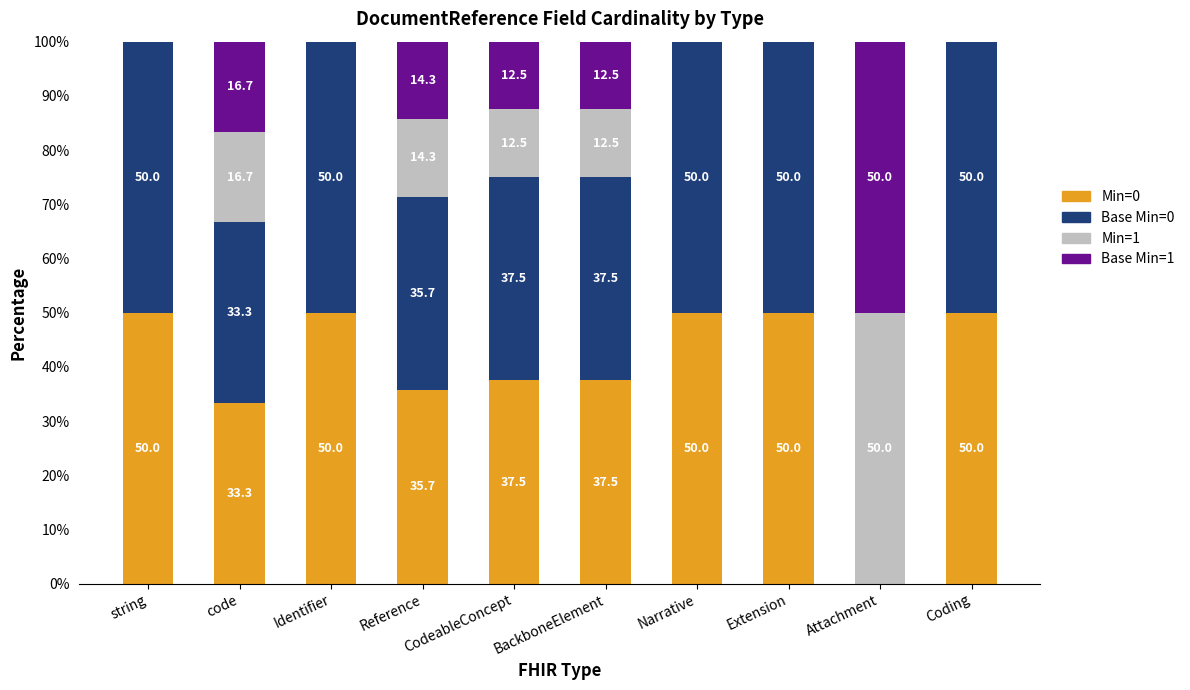

Read the Min=0 value at Extension.

50.0